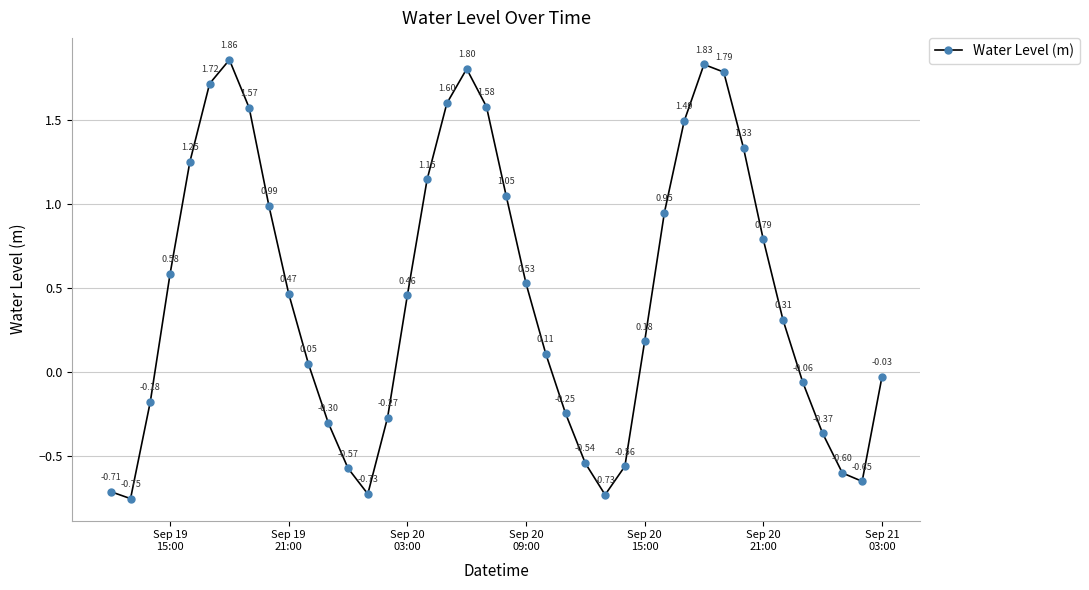

Is this an area chart (filled region under the line)?

No